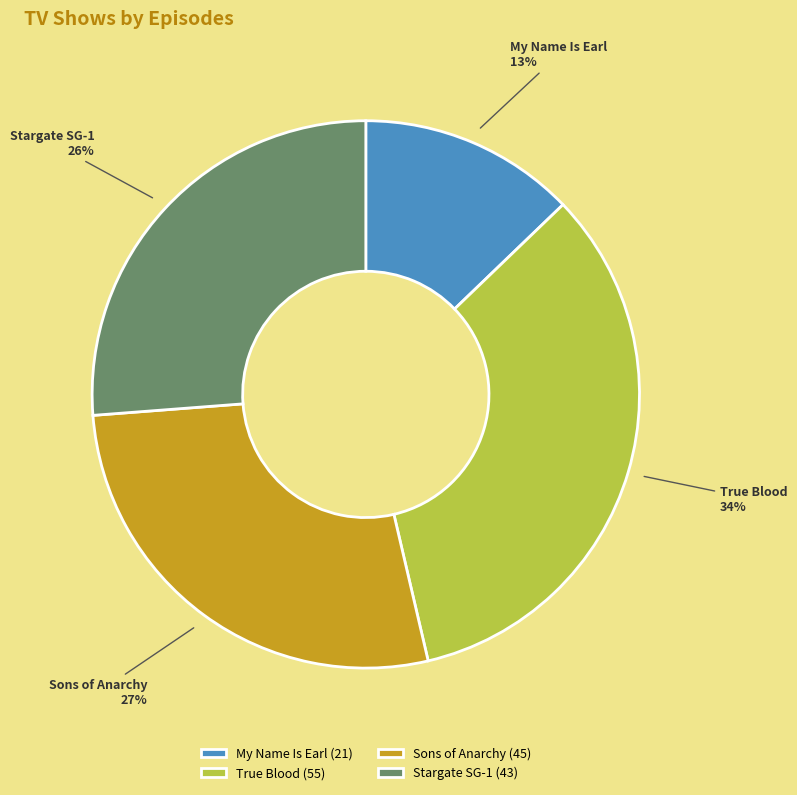

What is the ratio of the value at Sons of Anarchy to the value at My Name Is Earl?

2.1